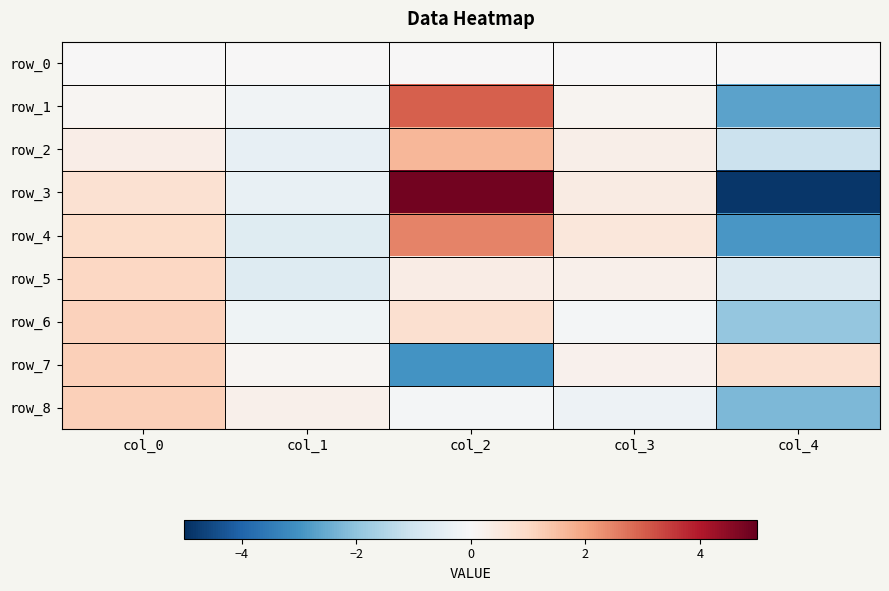

Rank the series at col_1 from highest to lowest value.

row_8, row_7, row_0, row_1, row_6, row_3, row_2, row_4, row_5